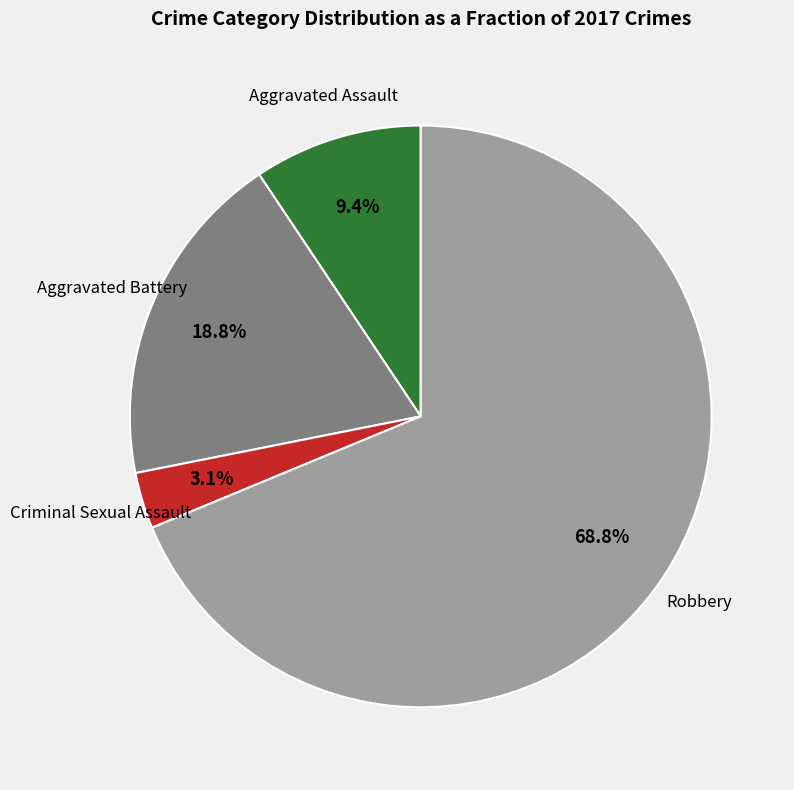

How many slices are in this pie chart?

4